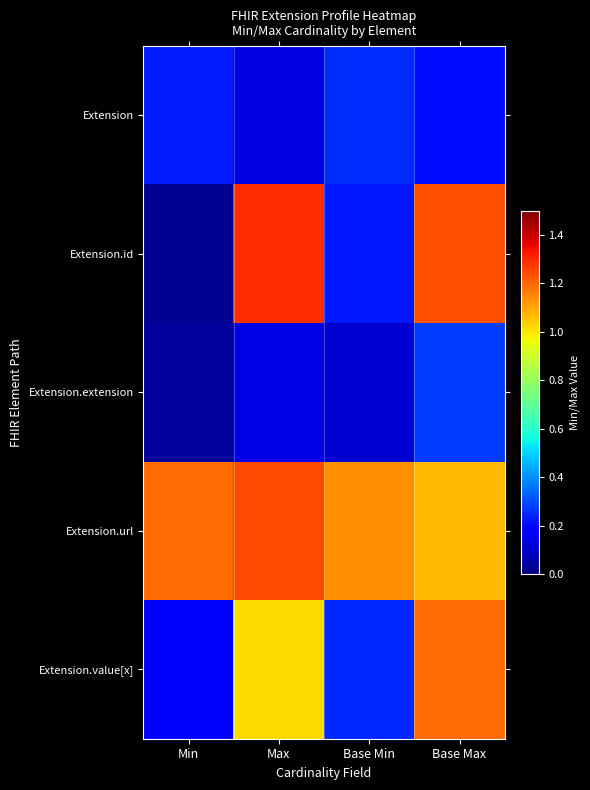

Which series has the largest range (max minus min)?

Extension.id